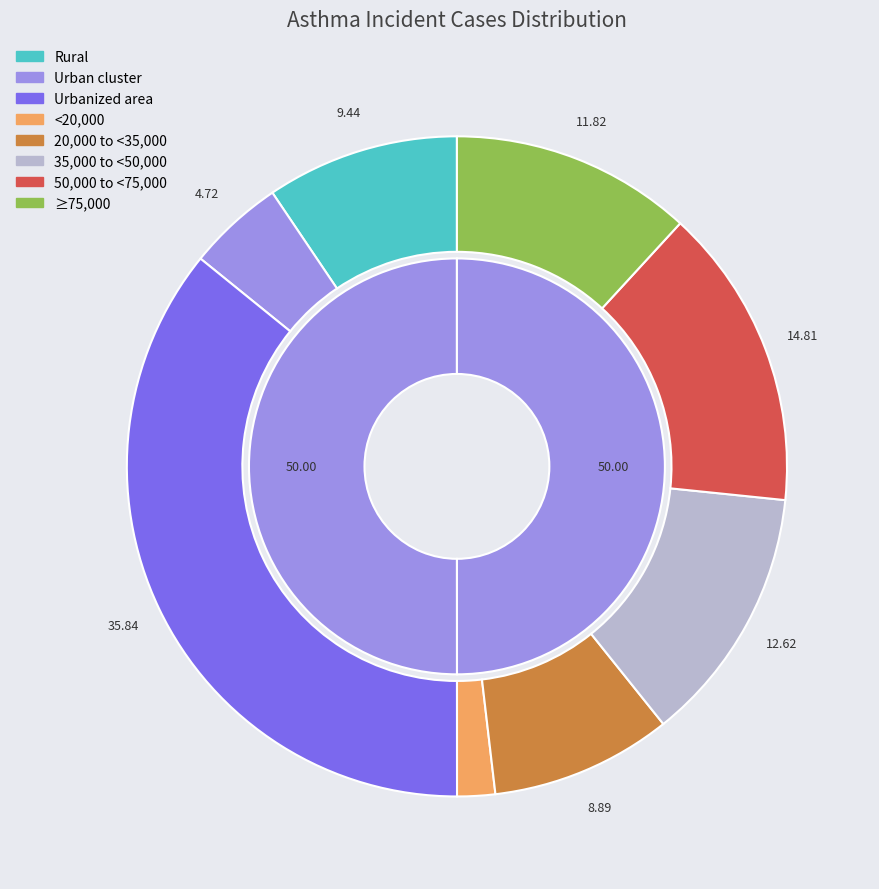

Approximately how many times larger is the value at 50,000 to <75,000 compared to ≥75,000?

1.3